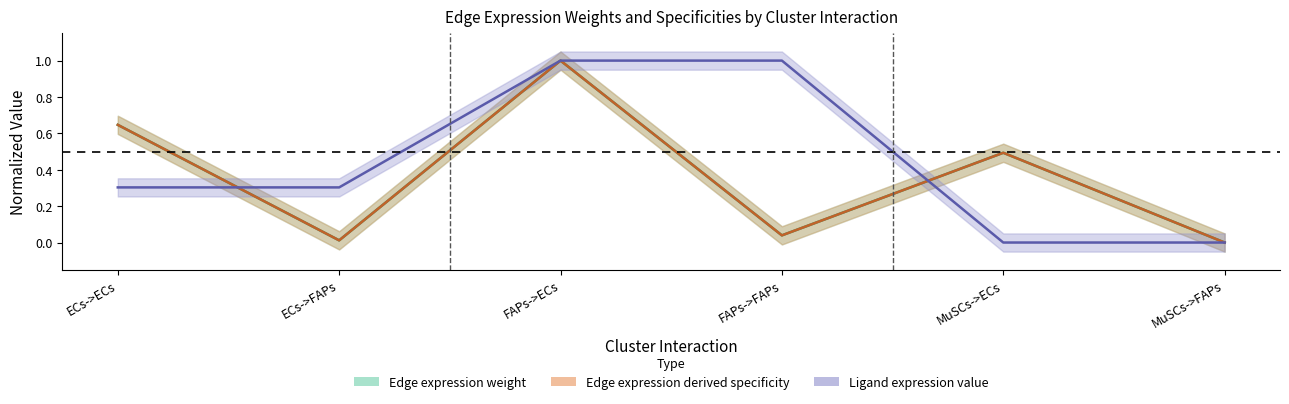

The Ligand average expression value series shows 0.5 at ECs->ECs. True or false?

False